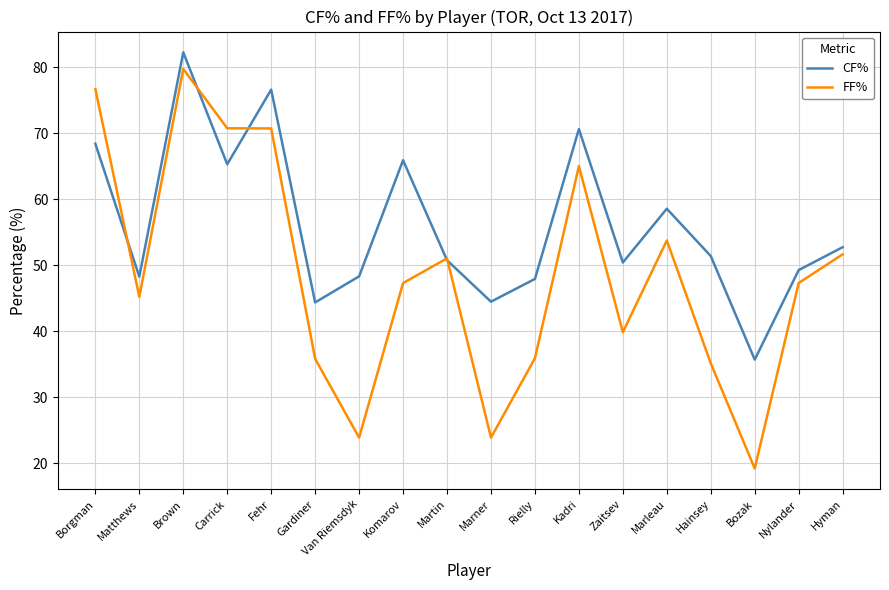

Which category has the highest value in the CF% series?

Brown